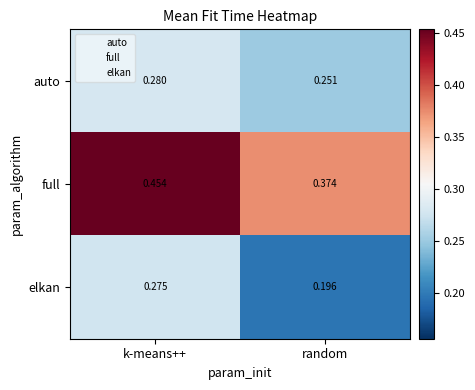

List the series in order of their overall mean, highest first.

full, auto, elkan